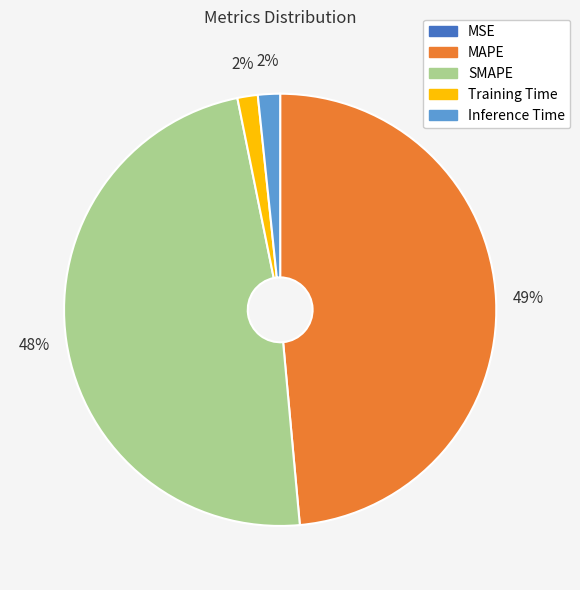

To the nearest percent, what is the average slice percentage?

20%